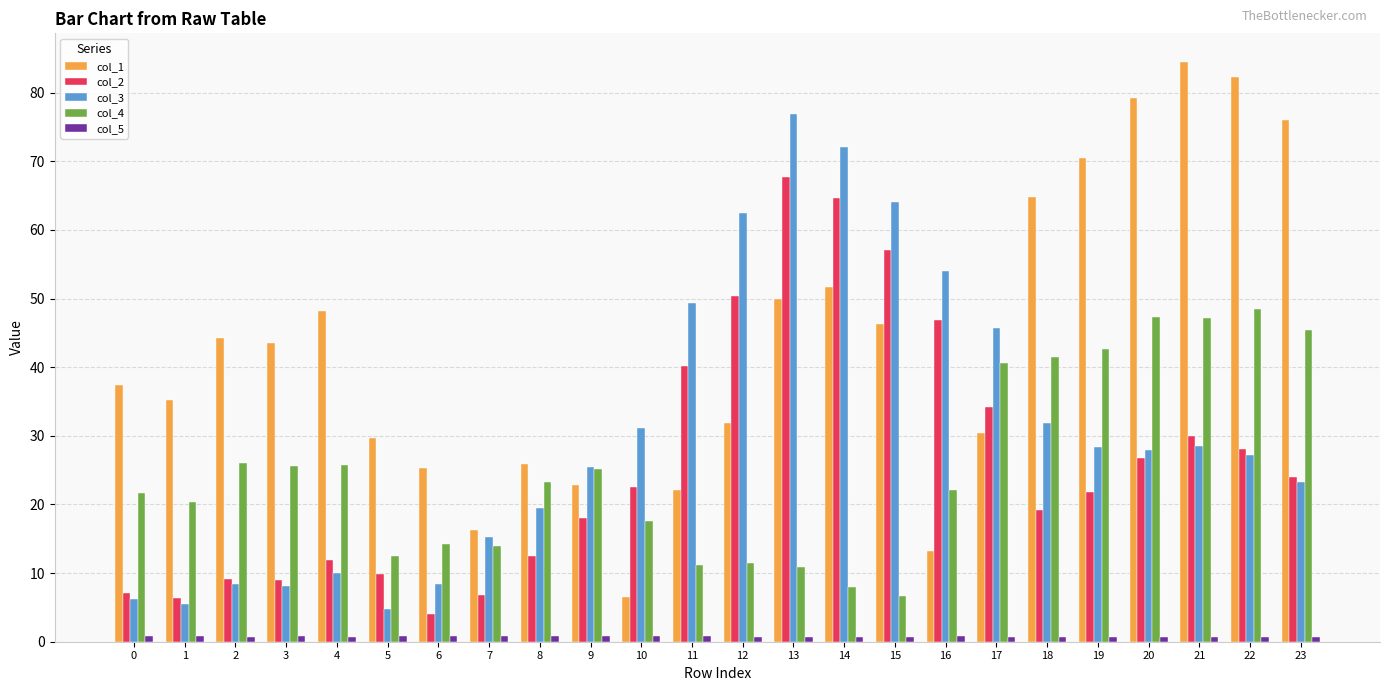

Which label corresponds to the largest value in the chart?

21